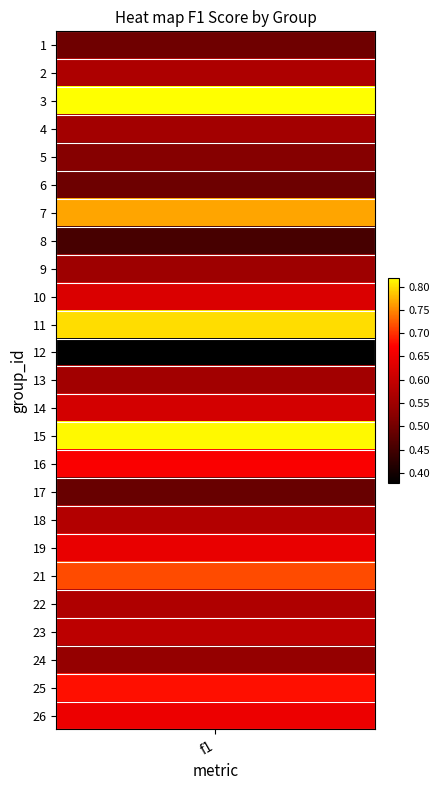

What is the change in value from 10 to 13?

-0.1